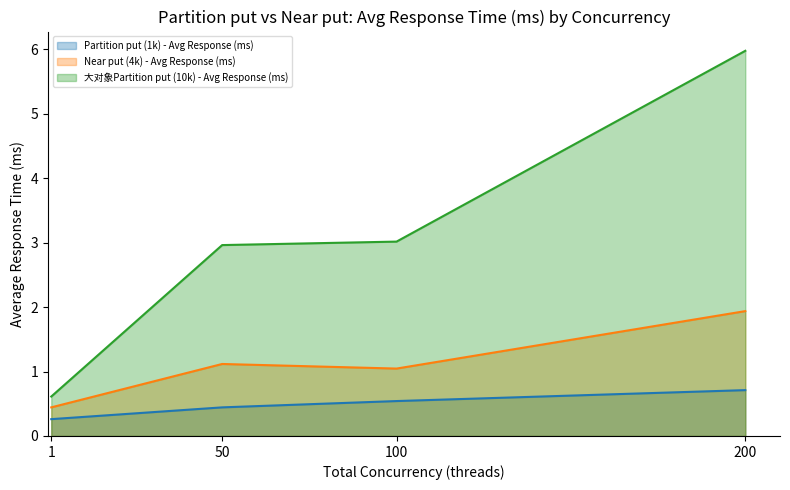

What is the difference between the highest and lowest values at 200?

5.3